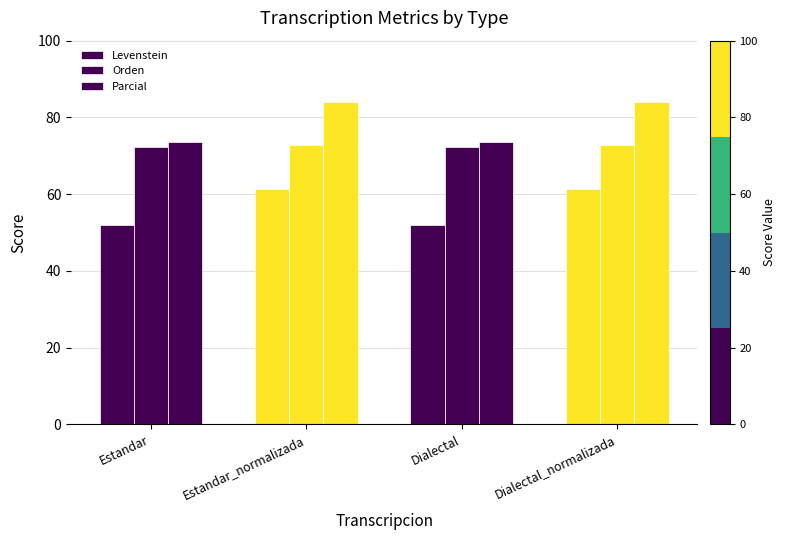

Between Estandar_normalizada and Dialectal, which series saw the biggest shift?

Parcial